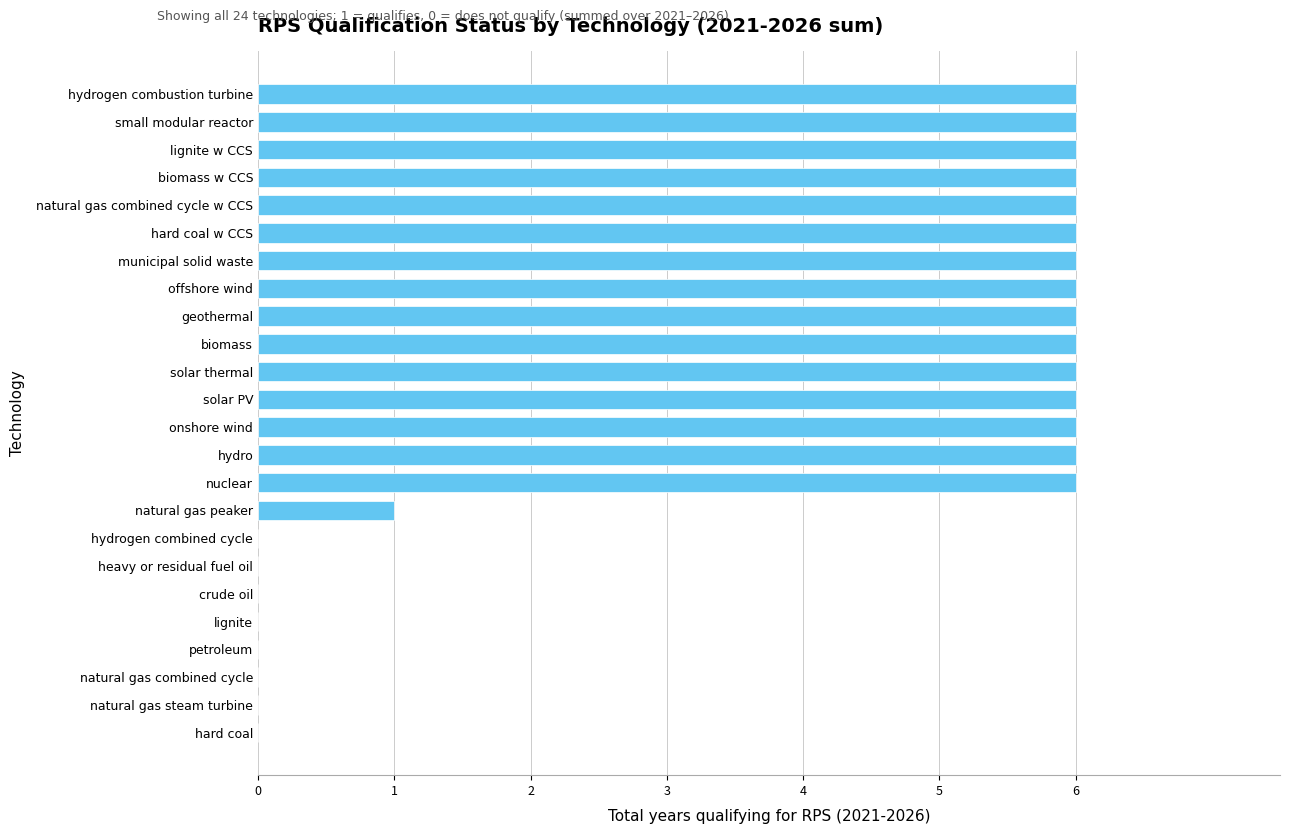

What is the sum of the values at hydro and biomass w CCS?

12